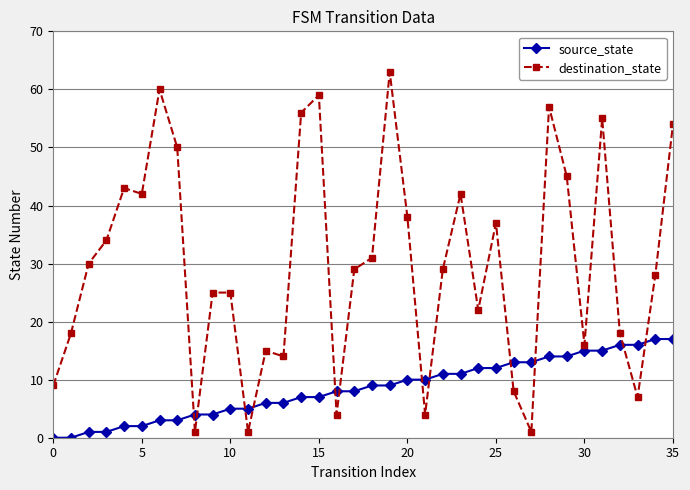

At how many categories does at least one series exceed 58?

3